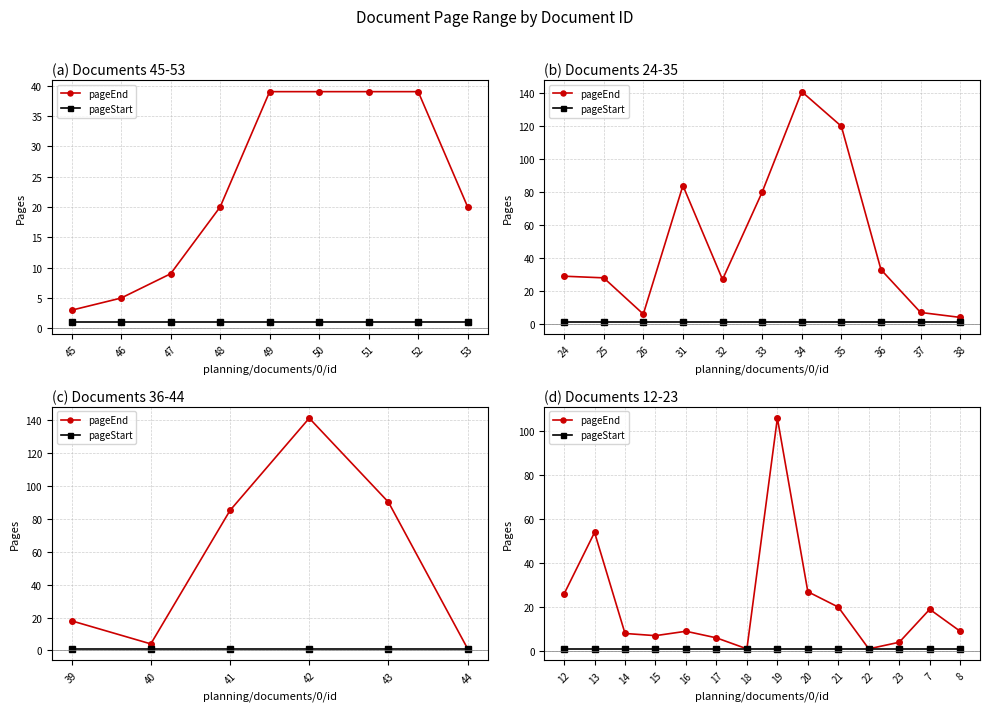

Rank the series by their average value, from lowest to highest.

pageStart, pageEnd